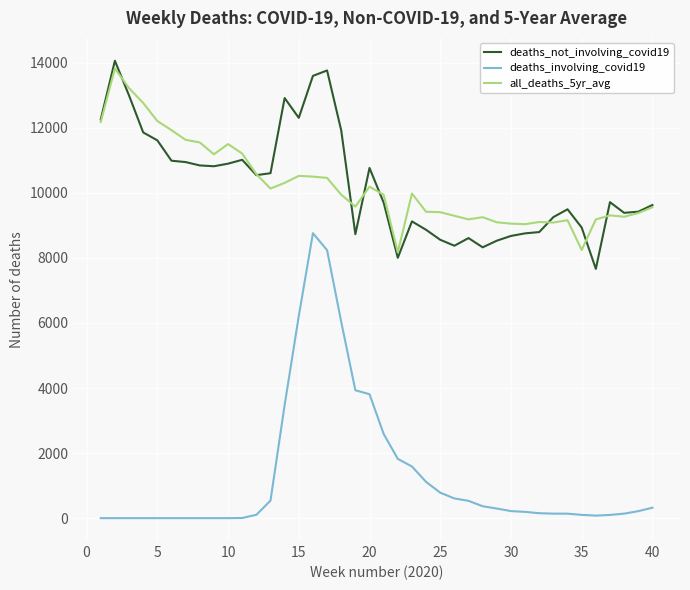

What is the greatest value displayed?

14058